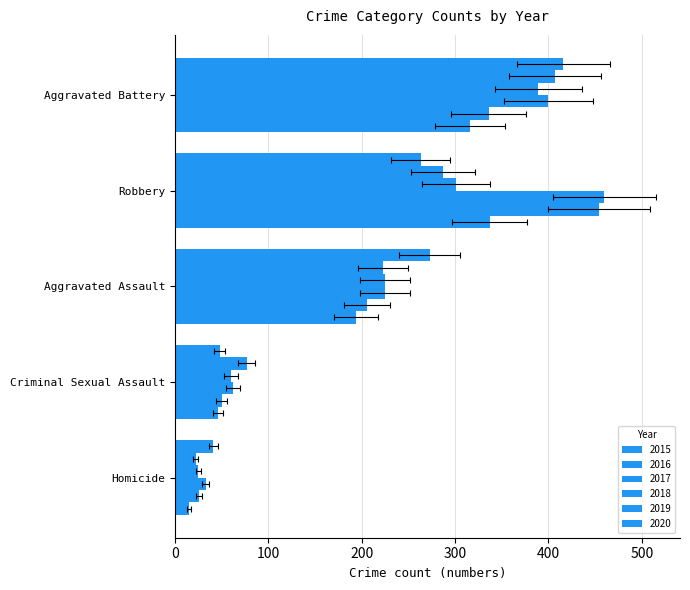

How many data points in 2017 are above 225?

2